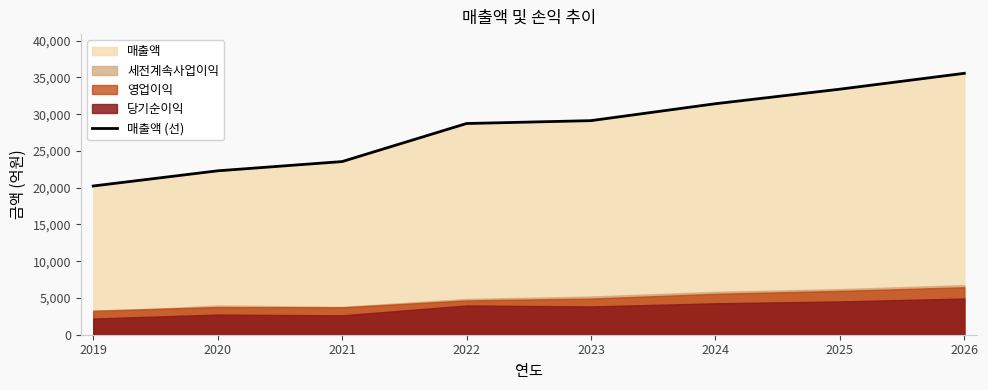

List the labels in order of value, largest first.

2026, 2025, 2024, 2023, 2022, 2021, 2020, 2019